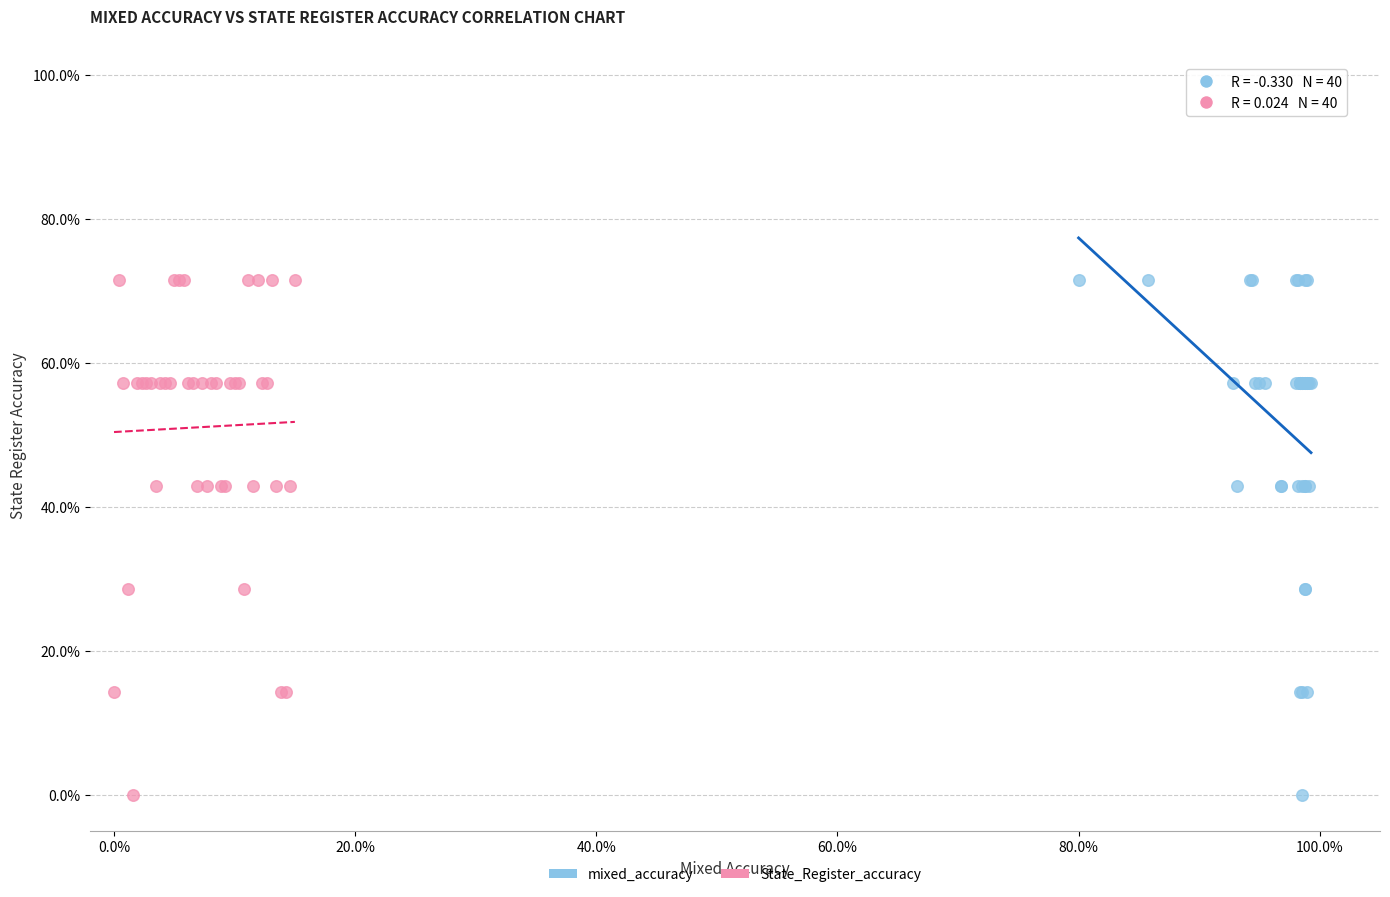

What are all the series names shown in the legend?

mixed_accuracy, State_Register_accuracy